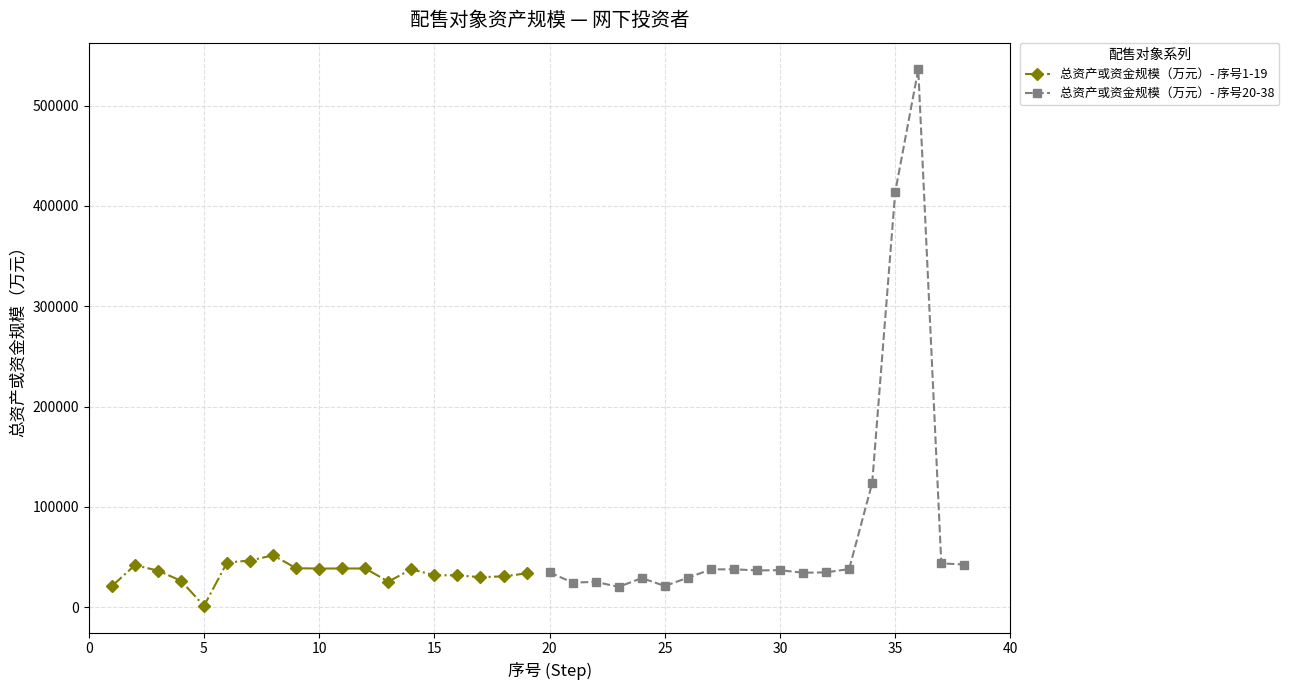

What is the value of the 总资产或资金规模（万元）- 序号20-38 point at the 15th from the left?

123619